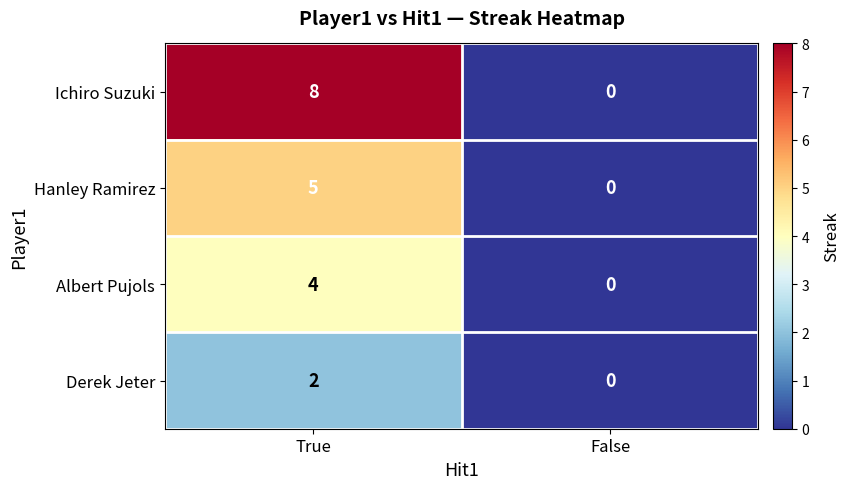

What is the difference between the maximum and minimum values in the Ichiro Suzuki series?

8